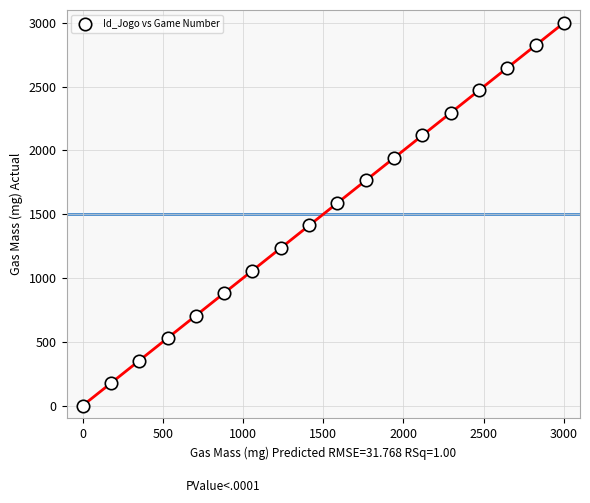

What is the range of Y values (max minus min)?

3000.0